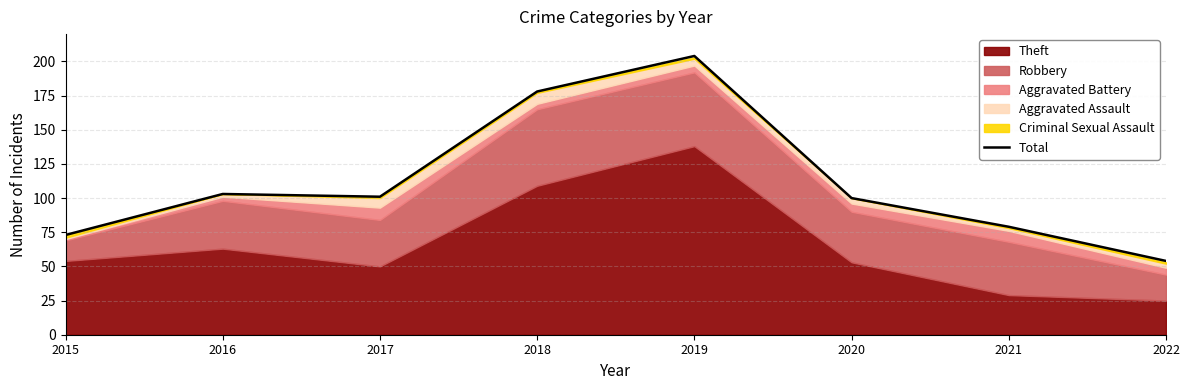

True or false: the data has more than 2 interior local peaks.

False